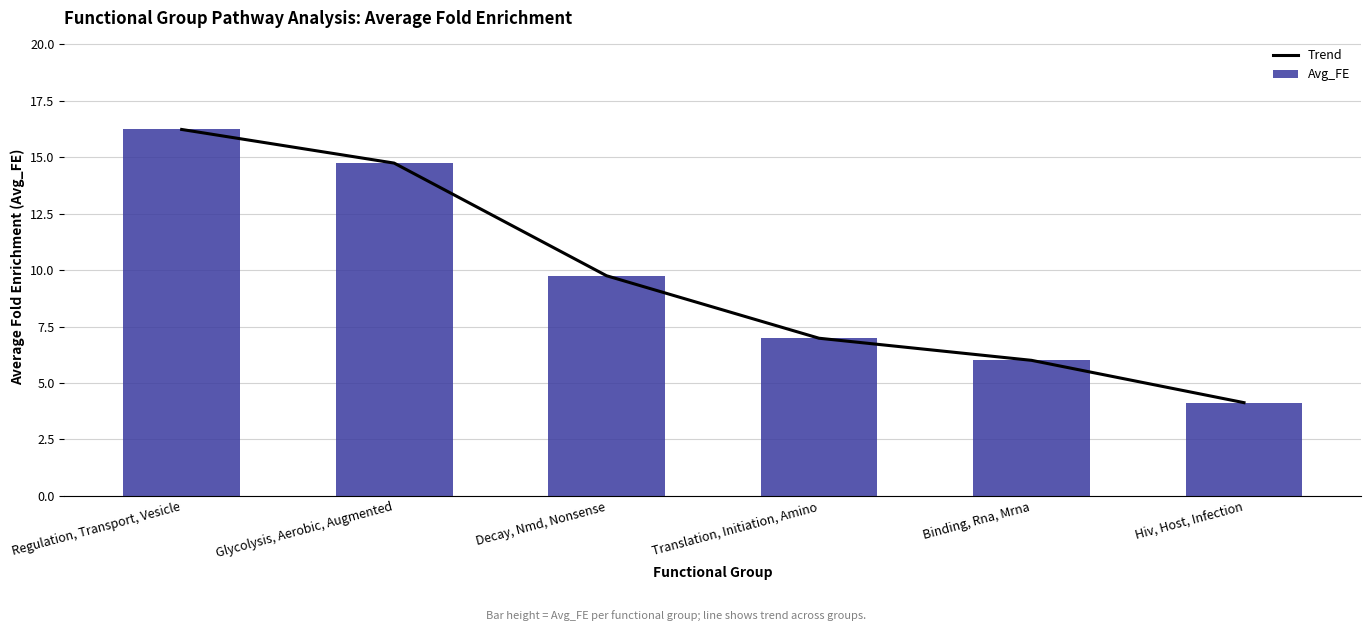

What is the label of the 4th bar from the right?

Decay, Nmd, Nonsense